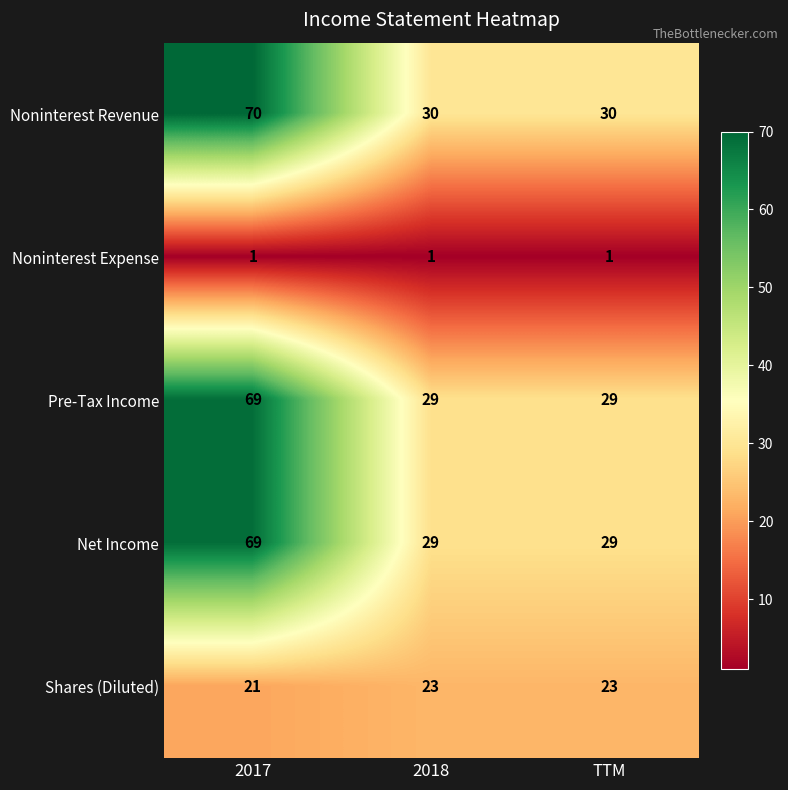

Reading left to right, what are all the values shown in this chart?

Noninterest Revenue: 2017=70	2018=30	TTM=30
Noninterest Expense: 2017=1	2018=1	TTM=1
Pre-Tax Income: 2017=69	2018=29	TTM=29
Net Income: 2017=69	2018=29	TTM=29
Shares (Diluted): 2017=21	2018=23	TTM=23